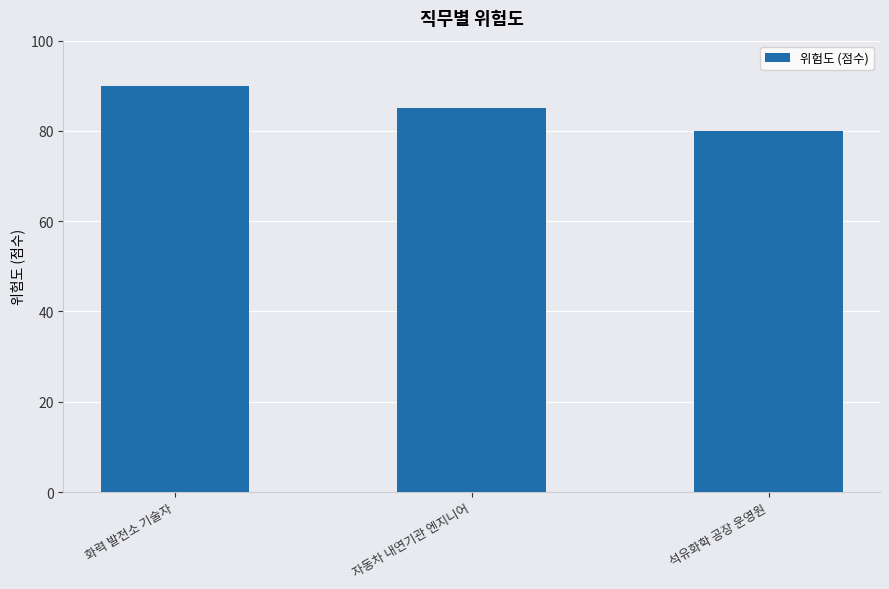

Which has a higher value, 석유화학 공장 운영원 or 화력 발전소 기술자?

화력 발전소 기술자